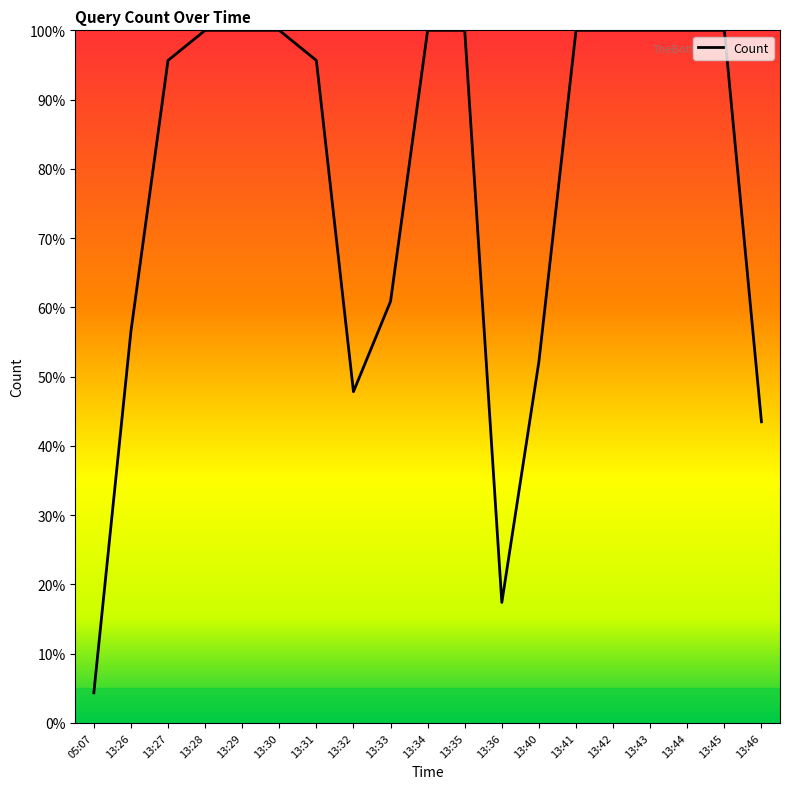

What is the minimum value shown in the chart?

4.3